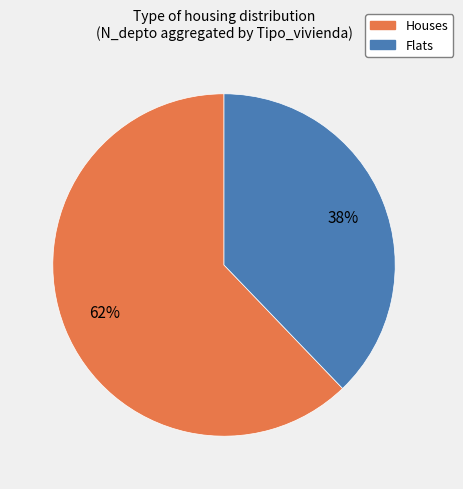

Is there a majority slice in this chart?

Yes